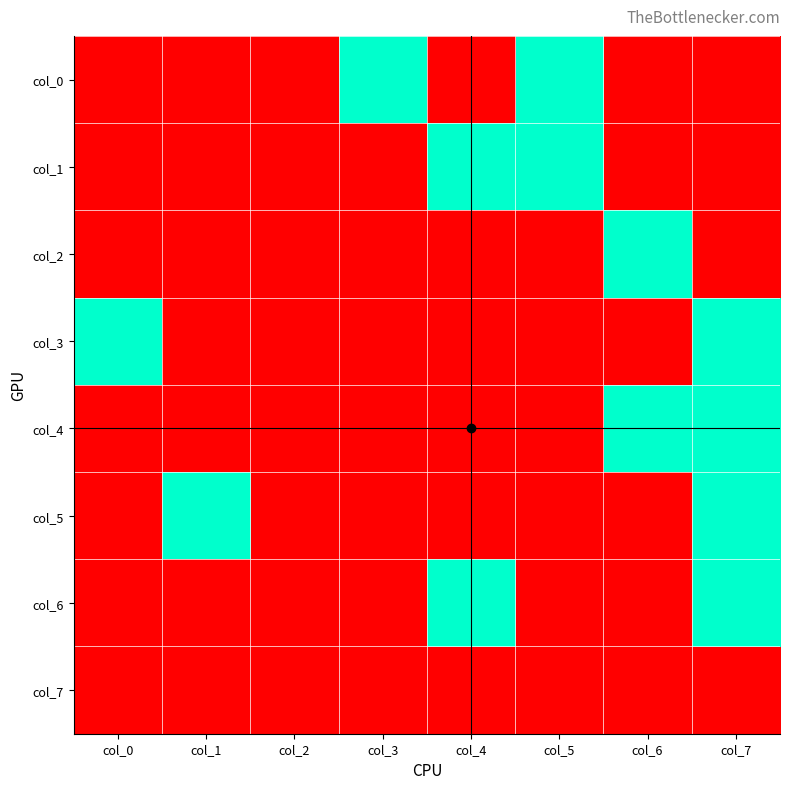

Rank the series at col_7 from highest to lowest value.

col_3, col_4, col_5, col_6, col_0, col_1, col_2, col_7